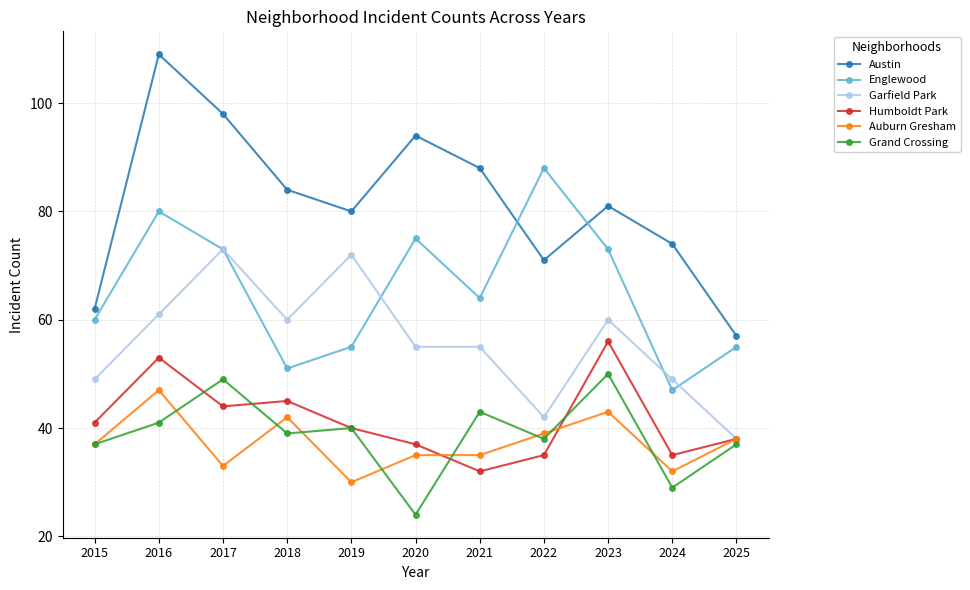

How many lines are shown in the chart?

6